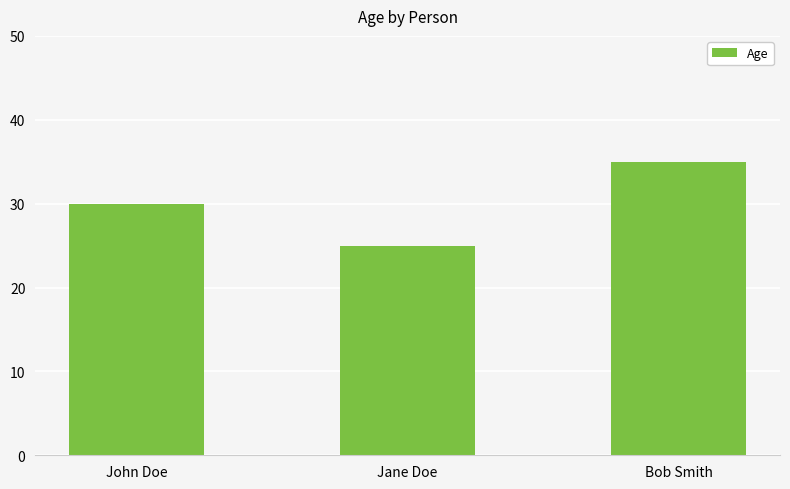

List the labels in order of value, smallest first.

Jane Doe, John Doe, Bob Smith